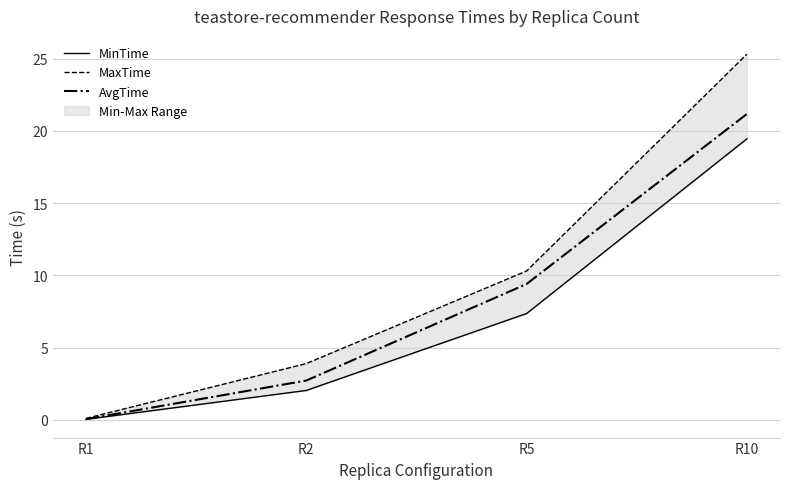

Is this an area chart (filled region under the line)?

No